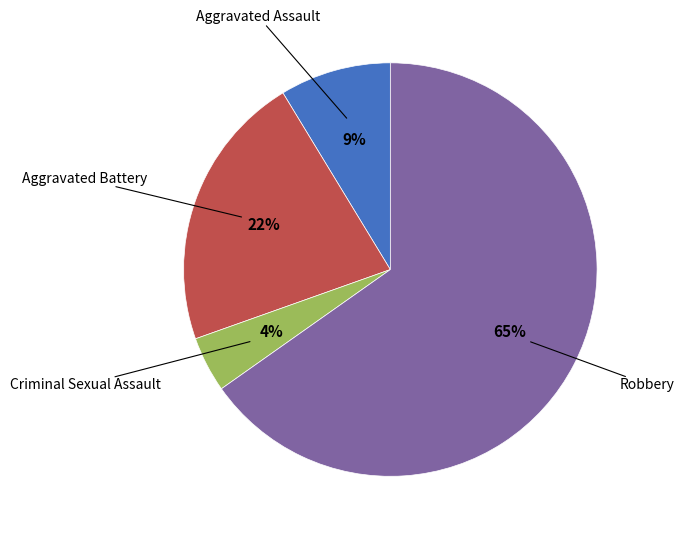

To the nearest percent, what is the difference between the largest and smallest slice percentages?

61%